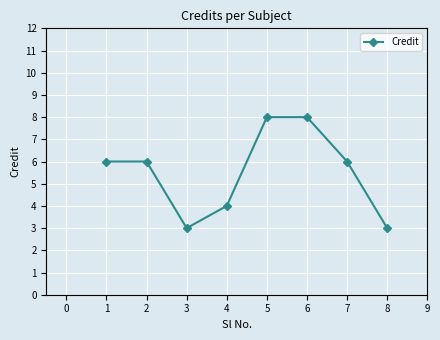

Reading left to right, list all the values displayed in this chart.

6	6	3	4	8	8	6	3